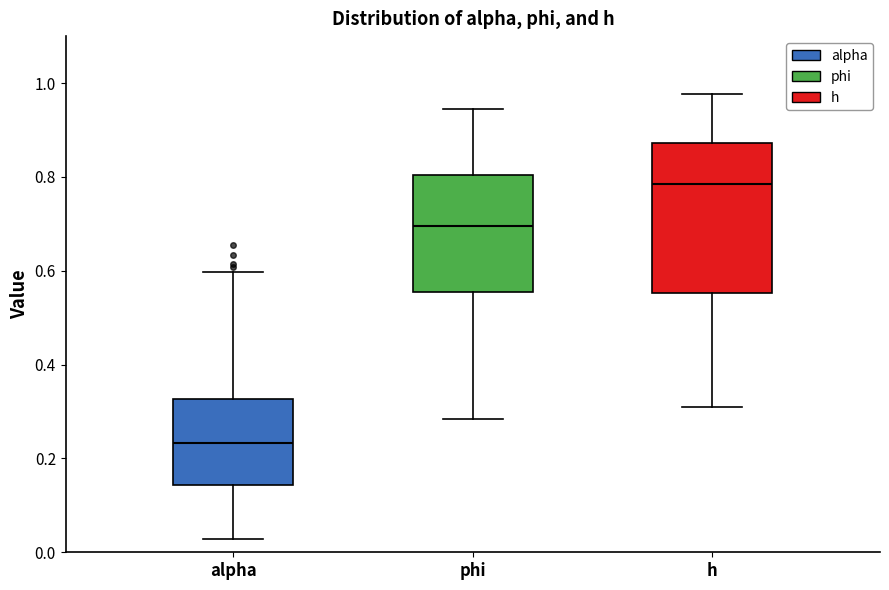

Where does the lower whisker of the box for h end on the y-axis? The values are not printed on the chart, so give them approximately, as read against the axis.

0.30